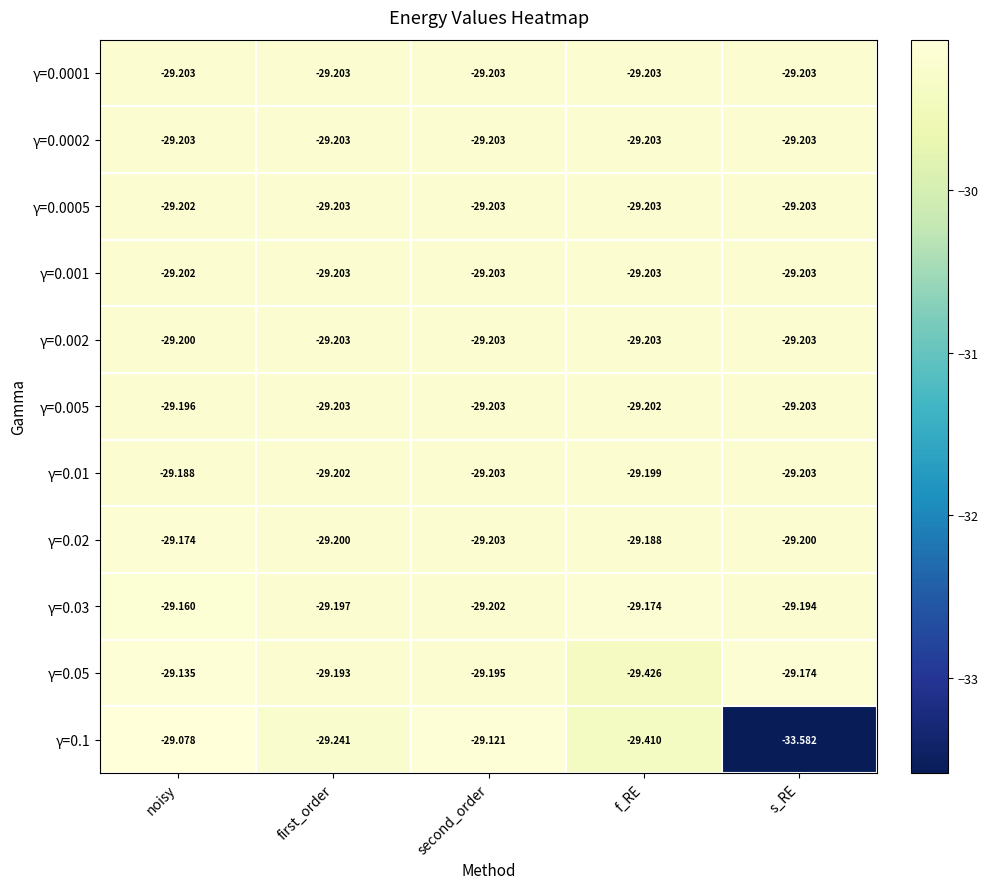

Is the value of γ=0.001 at first_order greater than the value of γ=0.03 at noisy?

No